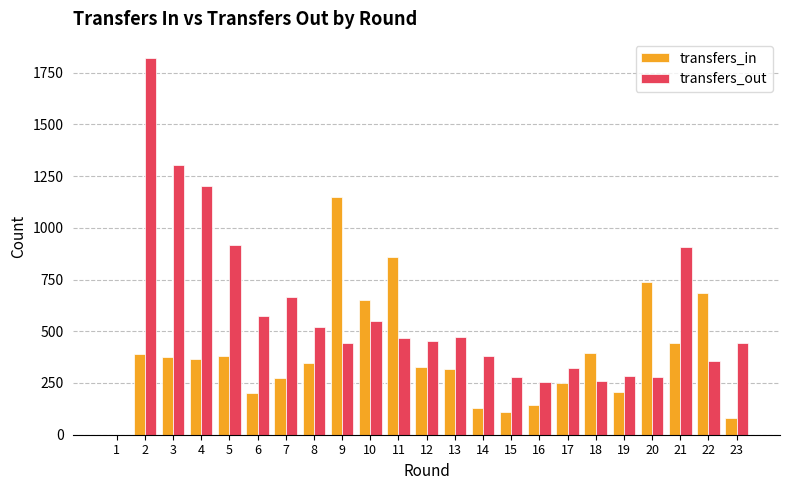

How many values in transfers_out are above zero?

22